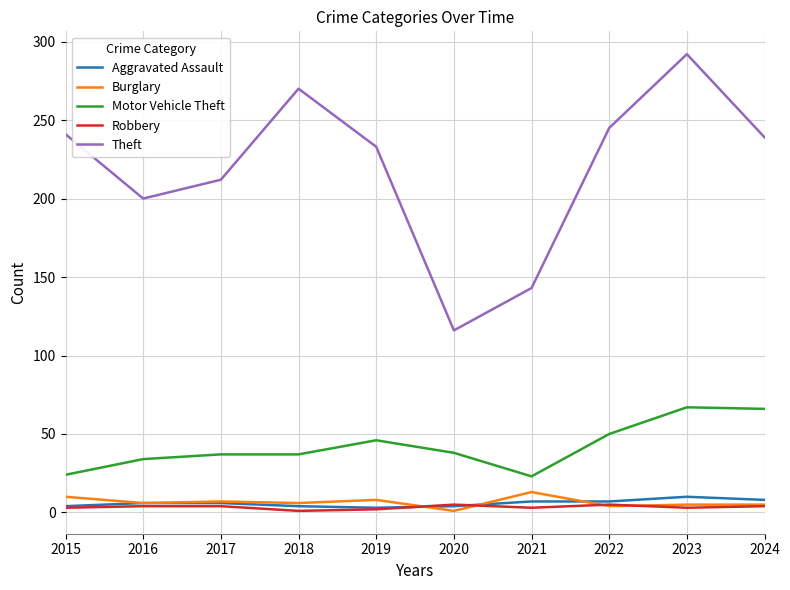

What is the sum of the Theft values at 2019 and 2018?

503